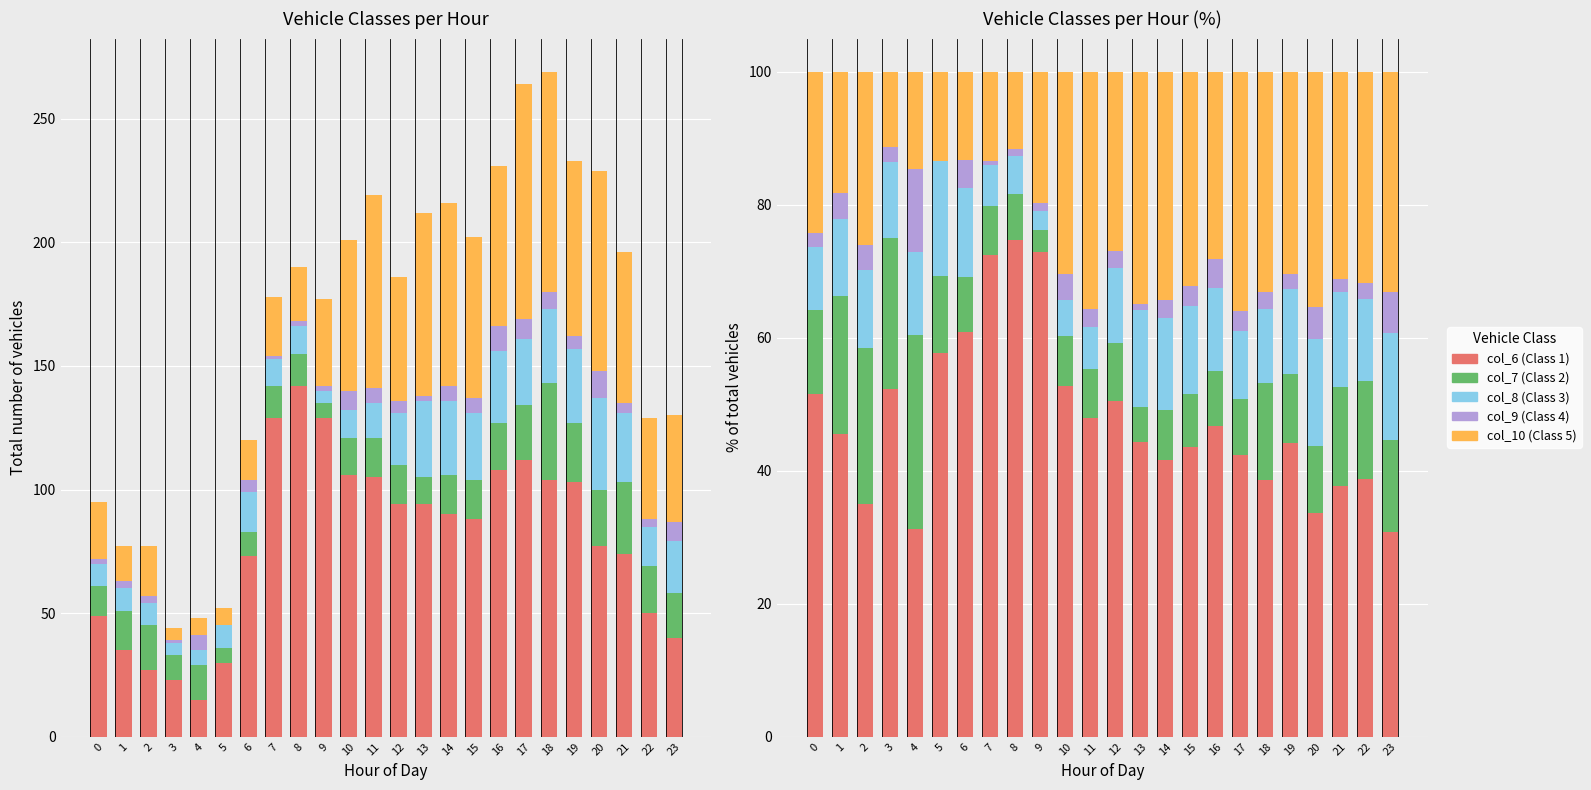

Reading left to right, list all the values displayed in this chart.

col_6 (Class 1): 51.6	45.5	35.1	52.3	31.2	57.7	60.8	72.5	74.7	72.9	52.7	47.9	50.5	44.3	41.7	43.6	46.8	42.4	38.7	44.2	33.6	37.8	38.8	30.8
col_7 (Class 2): 12.6	20.8	23.4	22.7	29.2	11.5	8.3	7.3	6.8	3.4	7.5	7.3	8.6	5.2	7.4	7.9	8.2	8.3	14.5	10.3	10.0	14.8	14.7	13.8
col_8 (Class 3): 9.5	11.7	11.7	11.4	12.5	17.3	13.3	6.2	5.8	2.8	5.5	6.4	11.3	14.6	13.9	13.4	12.6	10.2	11.2	12.9	16.2	14.3	12.4	16.2
col_9 (Class 4): 2.1	3.9	3.9	2.3	12.5	0.0	4.2	0.6	1.1	1.1	4.0	2.7	2.7	0.9	2.8	3.0	4.3	3.0	2.6	2.1	4.8	2.0	2.3	6.2
col_10 (Class 5): 24.2	18.2	26.0	11.4	14.6	13.5	13.3	13.5	11.6	19.8	30.3	35.6	26.9	34.9	34.3	32.2	28.1	36.0	33.1	30.5	35.4	31.1	31.8	33.1